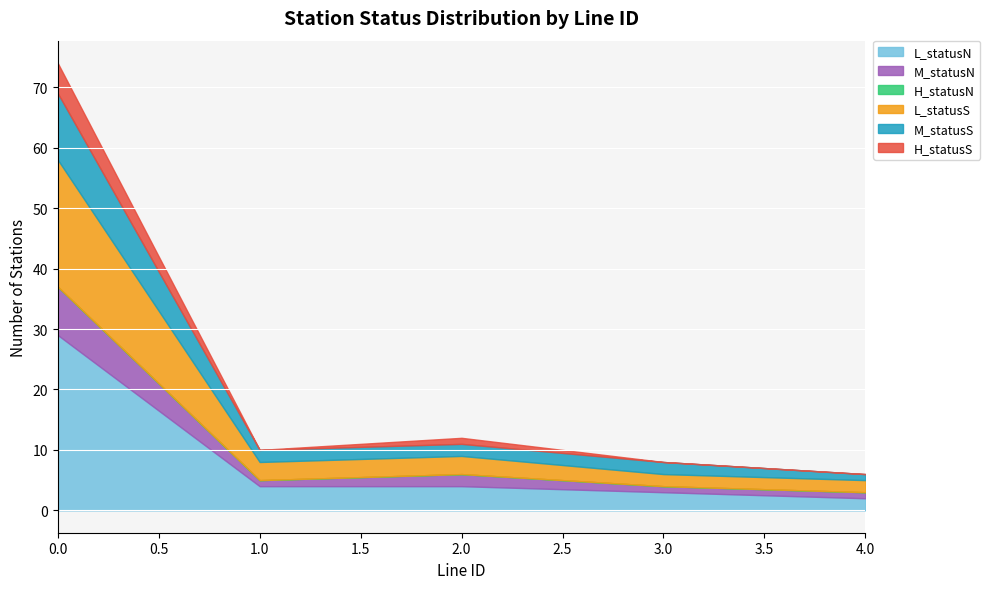

What are all the series names shown in the legend?

L_statusN, M_statusN, H_statusN, L_statusS, M_statusS, H_statusS